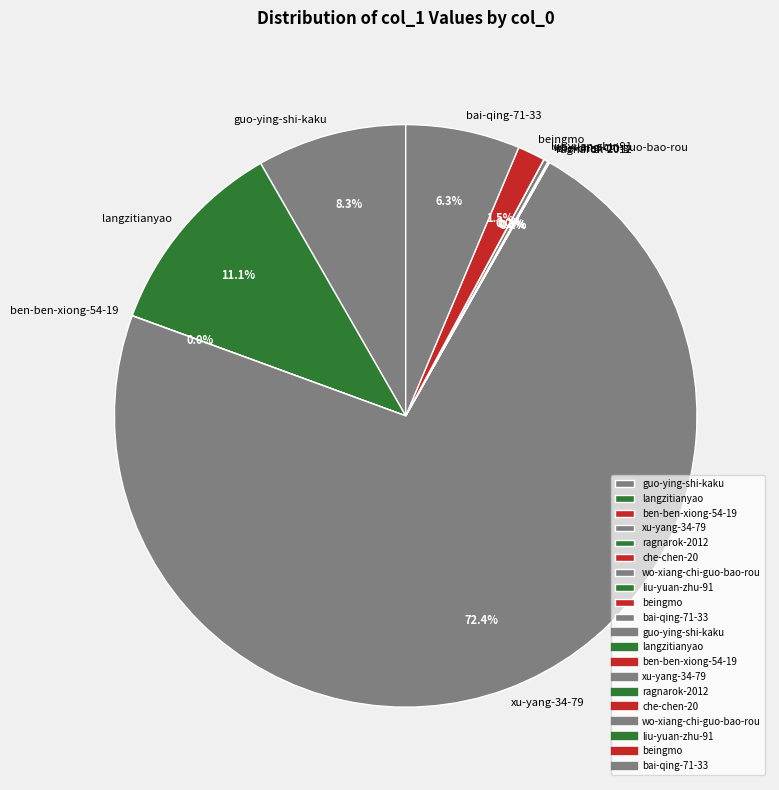

Which slice is the largest?

xu-yang-34-79